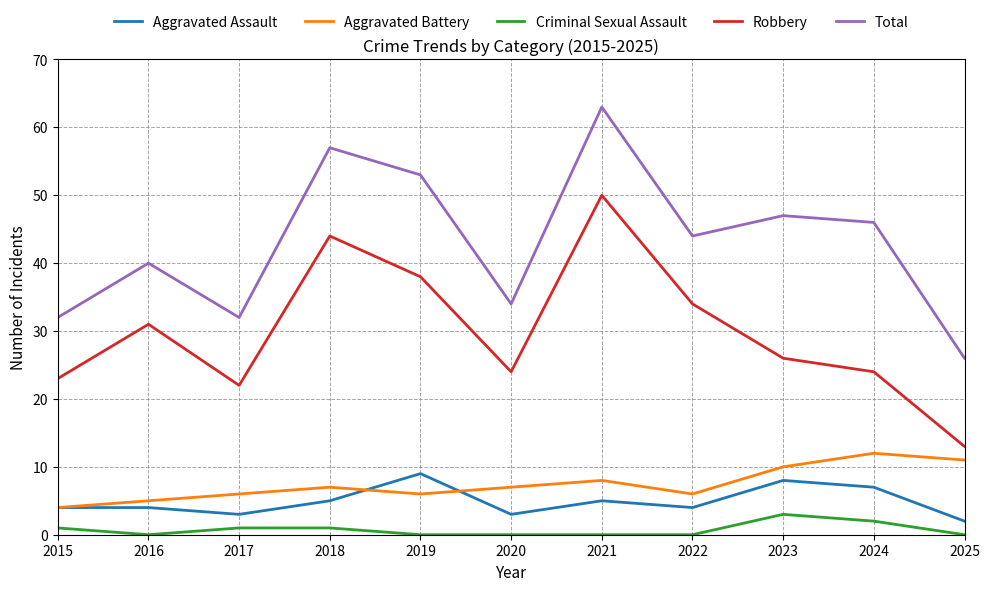

What is the maximum value shown in the chart?

63